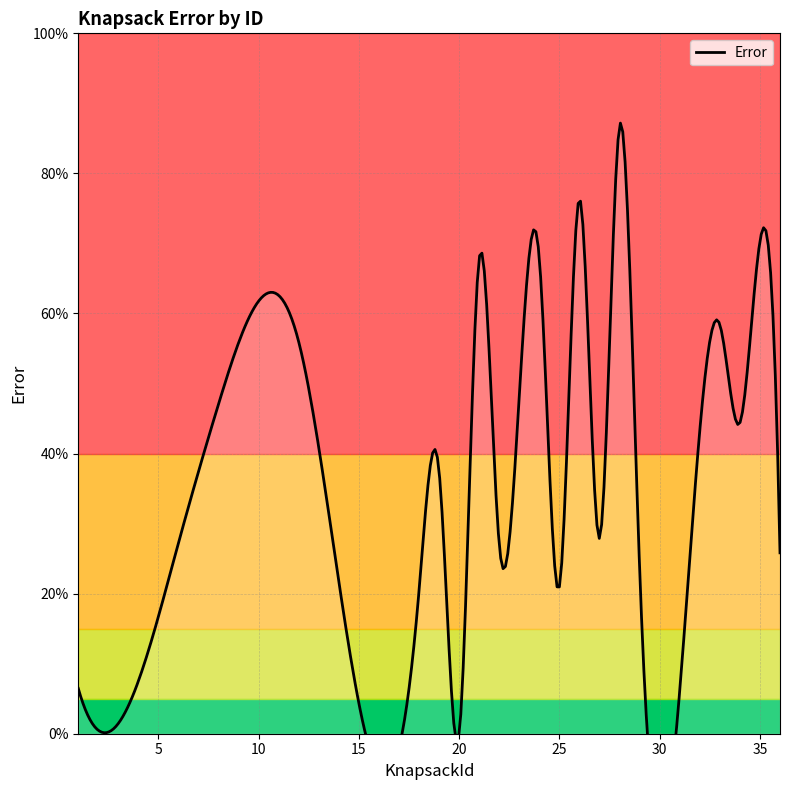

At which category does the chart reach its peak across all series?

28